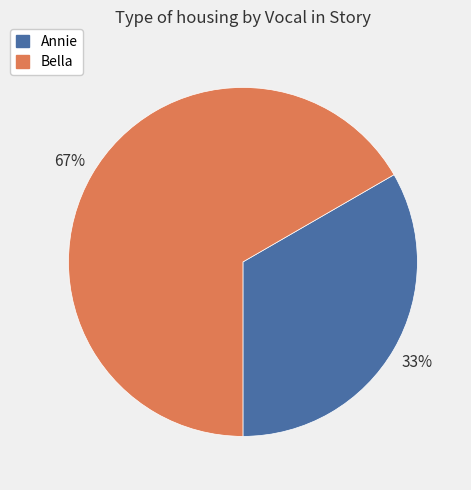

To the nearest percent, what portion does Bella represent?

67%